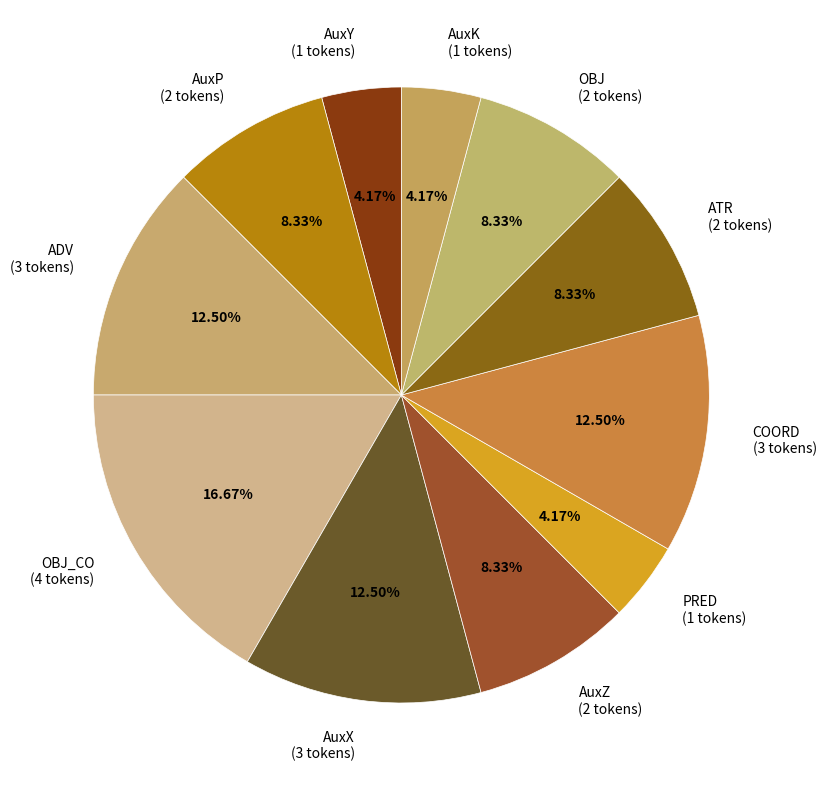

Combined, do ADV (3 tokens) and AuxZ (2 tokens) account for over 50%?

No